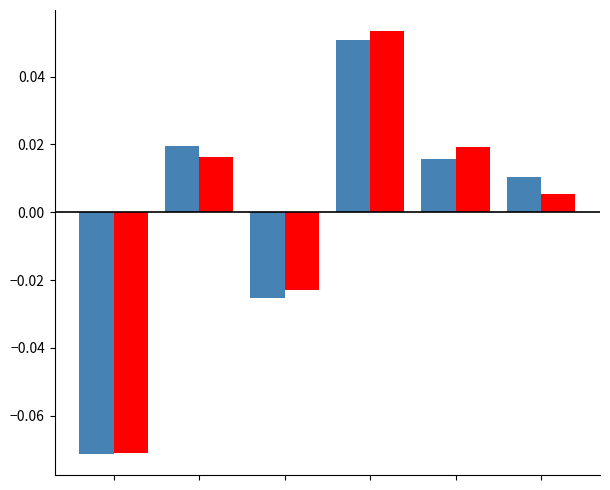

Is it true that spots equals -0.0 at 2?

False